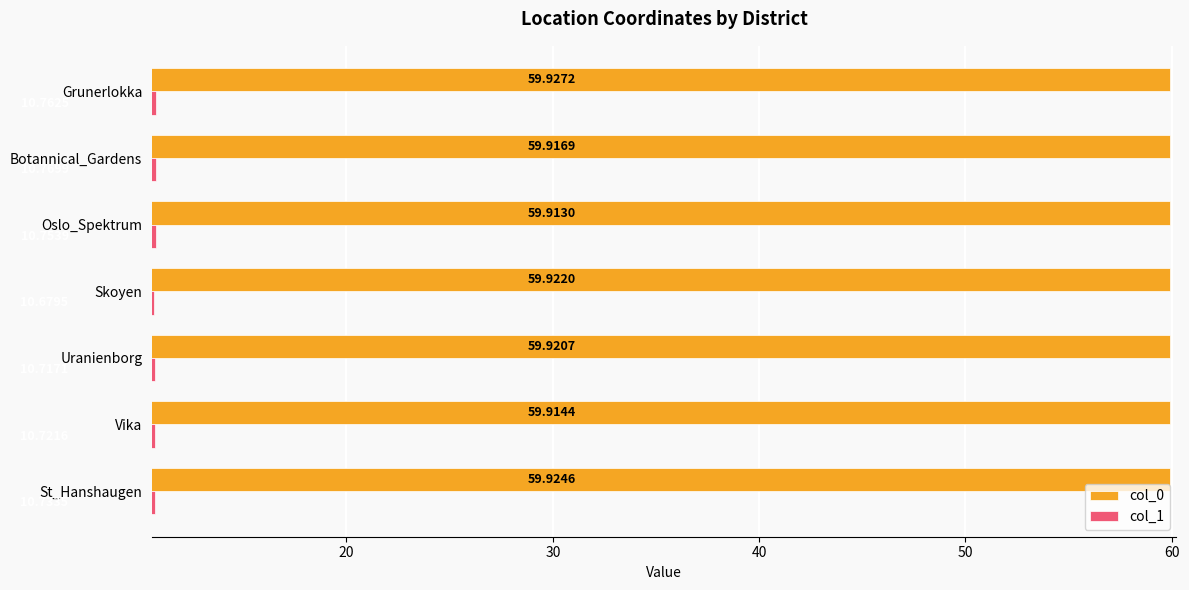

How many col_0 values are between 59 and 60?

7